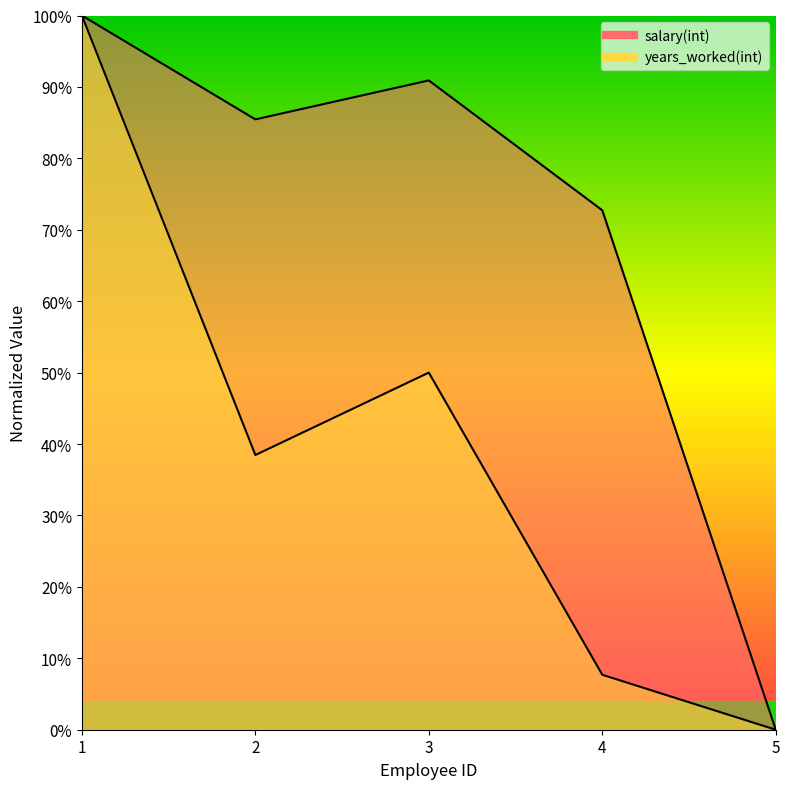

What is the value of the years_worked(int) point at the 4th from the left?

0.1